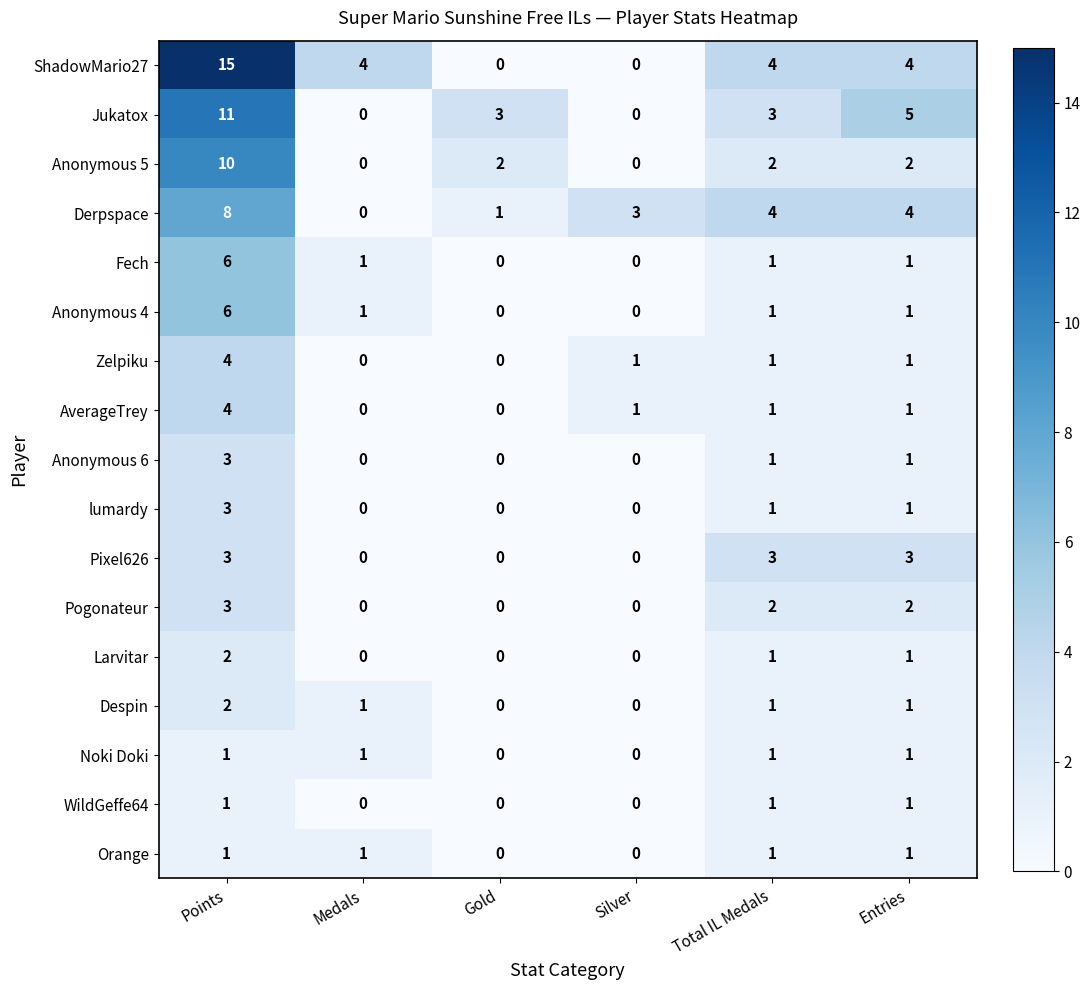

How many positive values does the Larvitar series have?

3